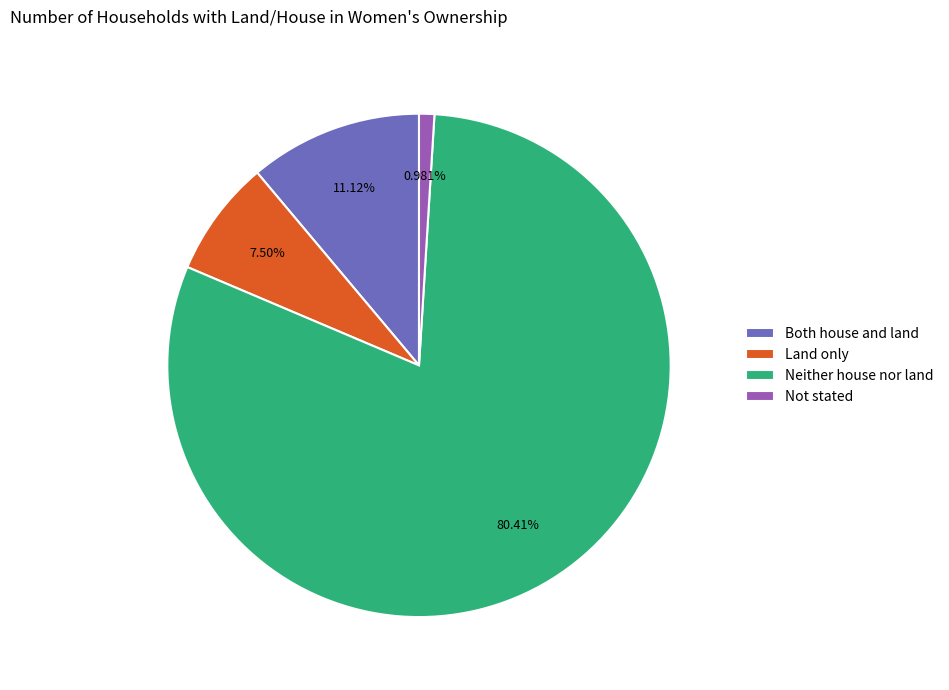

To the nearest percent, what portion does Both house and land represent?

11%